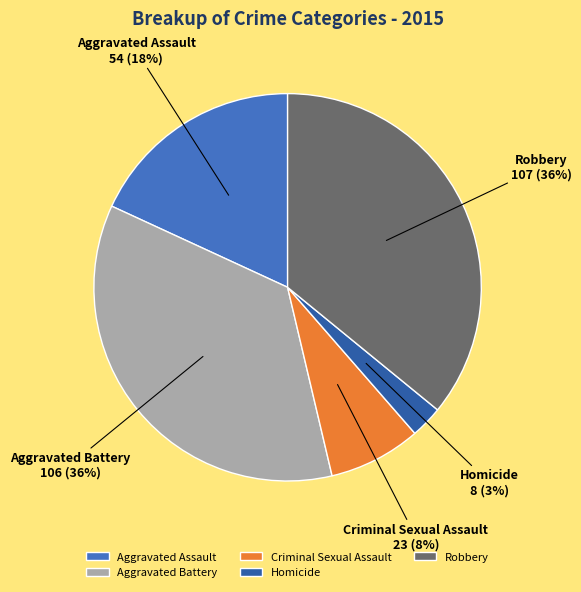

How many slices are in this pie chart?

5